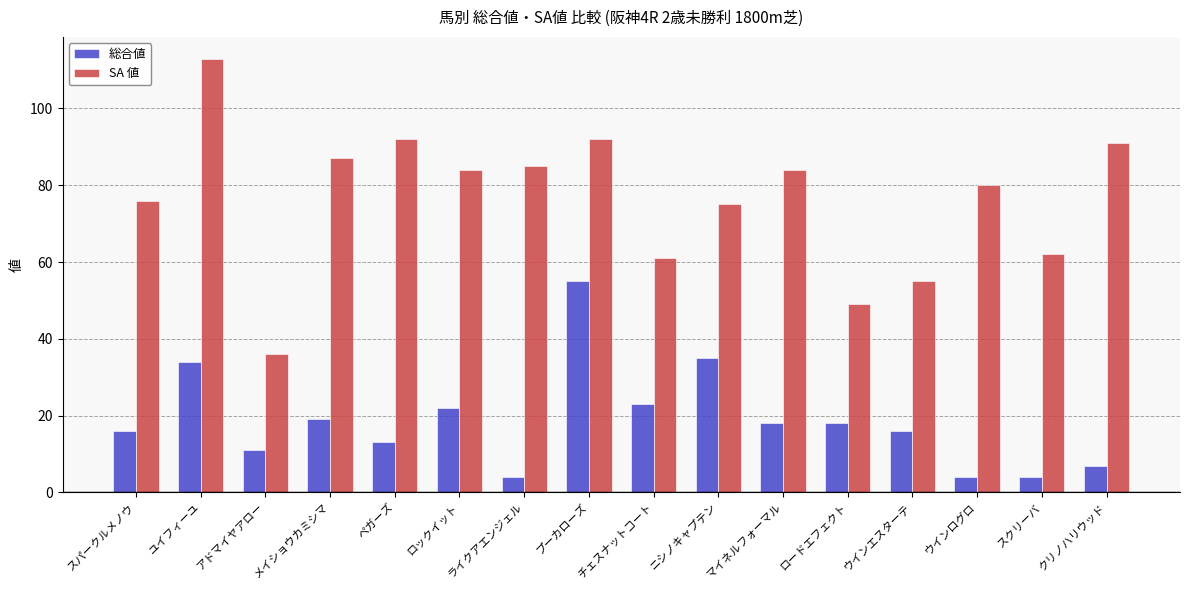

Rank the series at アドマイヤアロー from highest to lowest value.

SA 値, 総合値